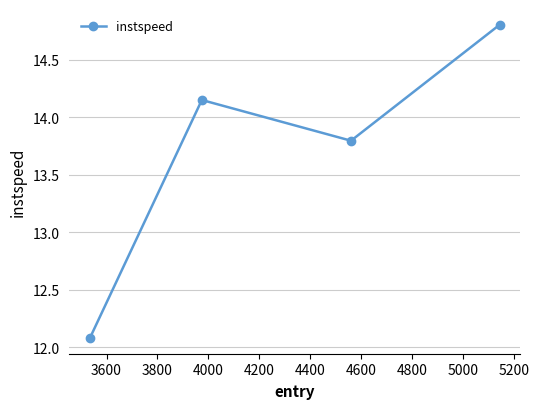

Count the number of data series in this chart.

1